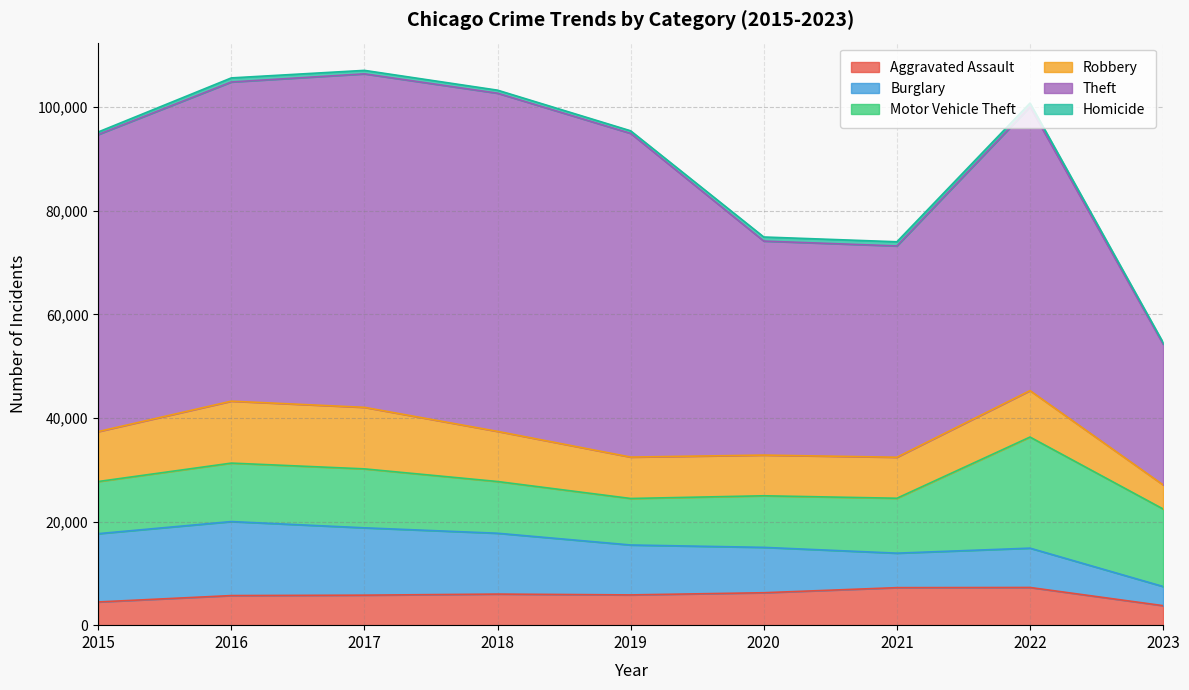

Where is Robbery nearest to the value 8306?

2019